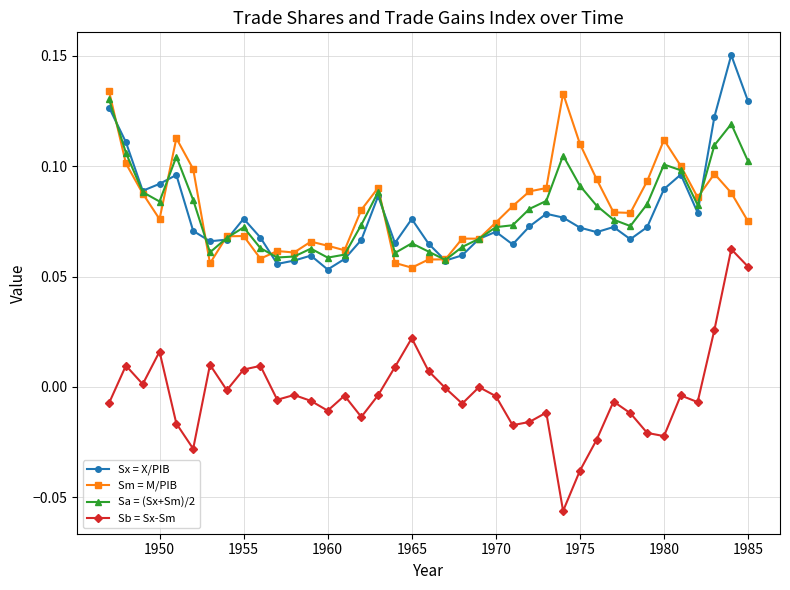

How many lines are shown in the chart?

4